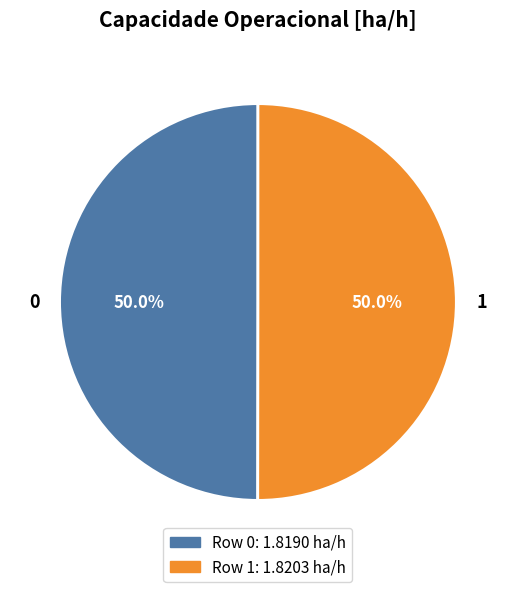

Do 0 and 1 together represent more than half of the pie?

Yes